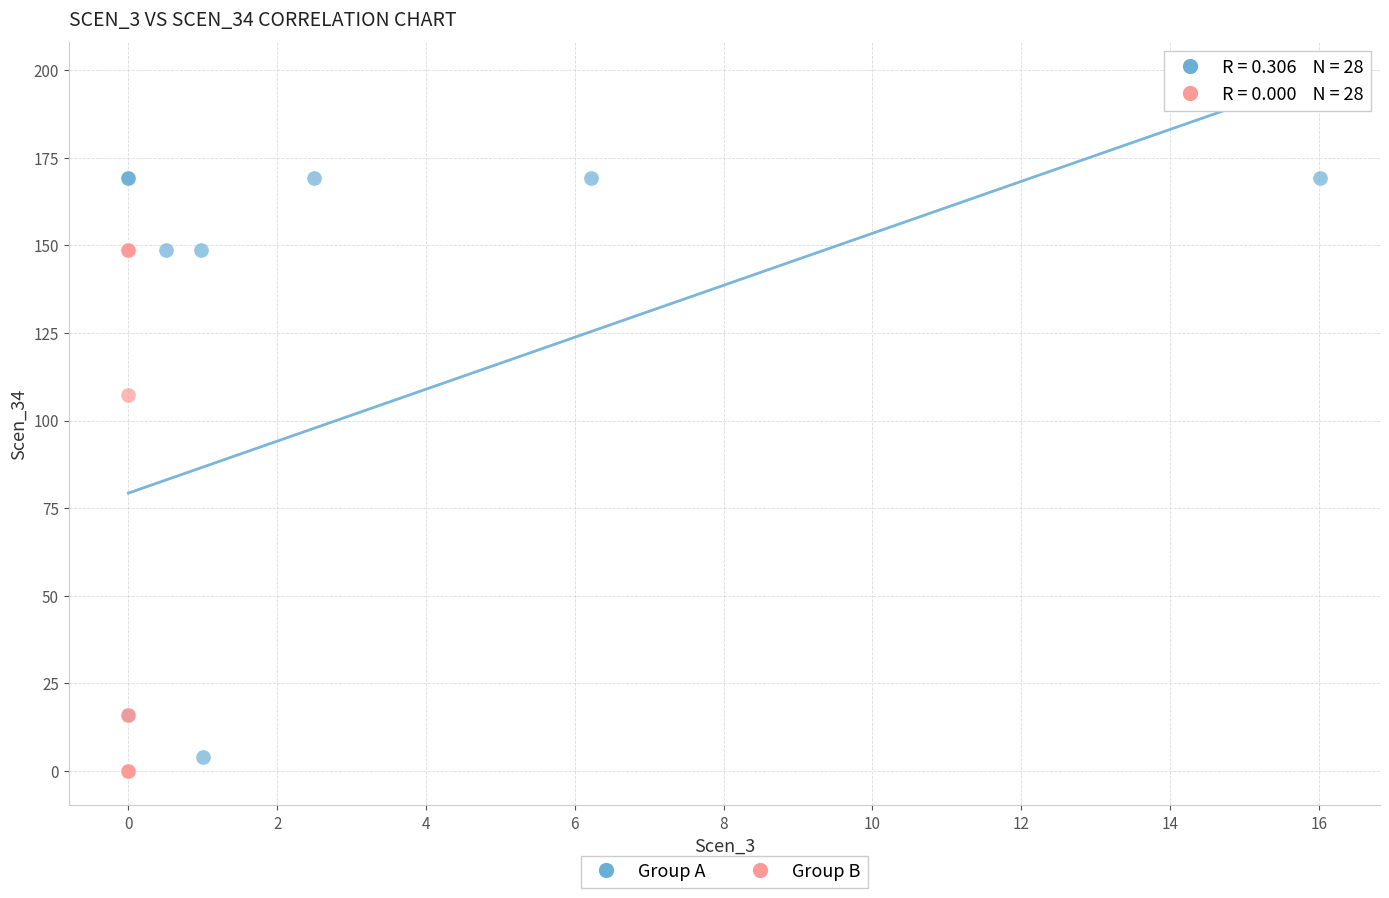

Which series has the largest Y range (max minus min)?

Group A